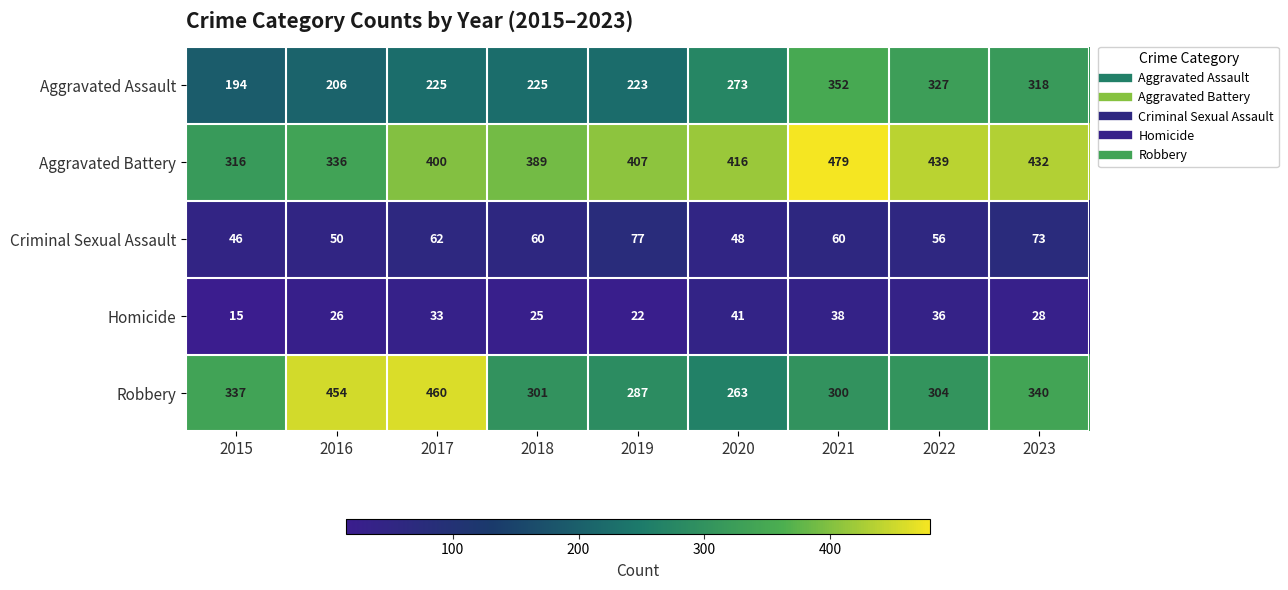

The Robbery series shows 132 at 2017. True or false?

False